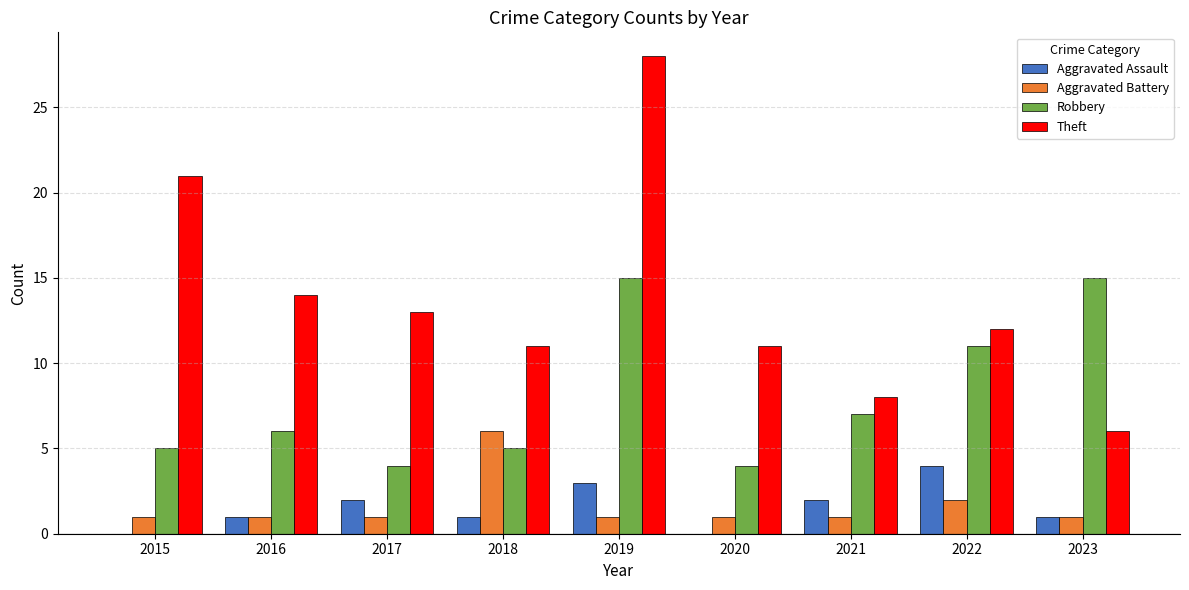

What are all the series names shown in the legend?

Aggravated Assault, Aggravated Battery, Robbery, Theft